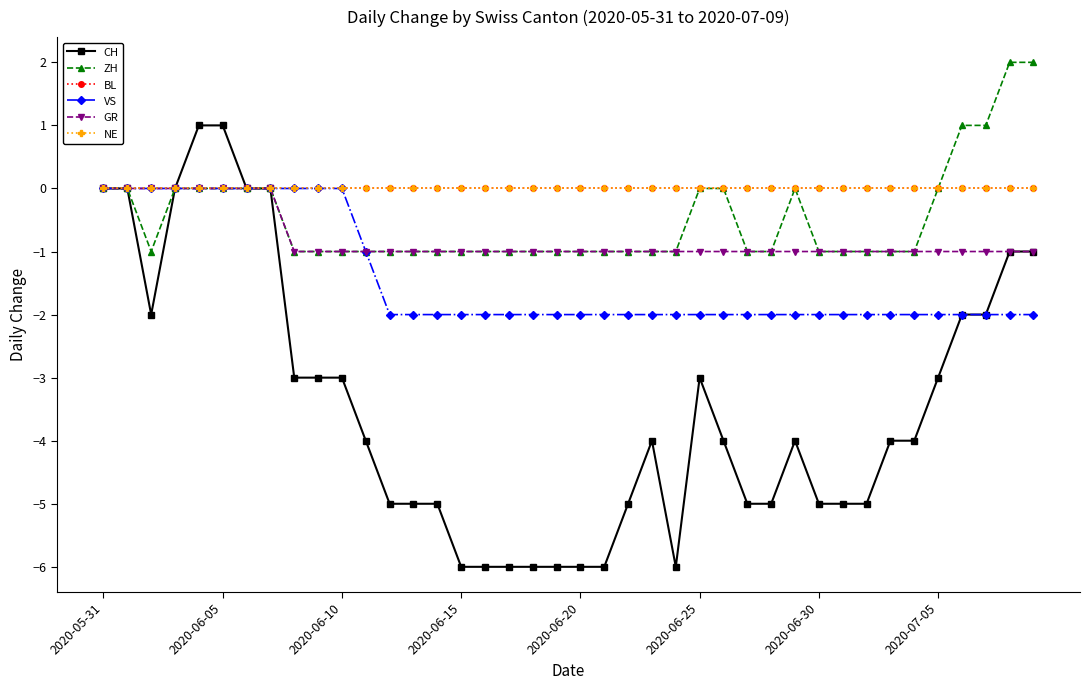

Does the chart have visible grid lines?

No